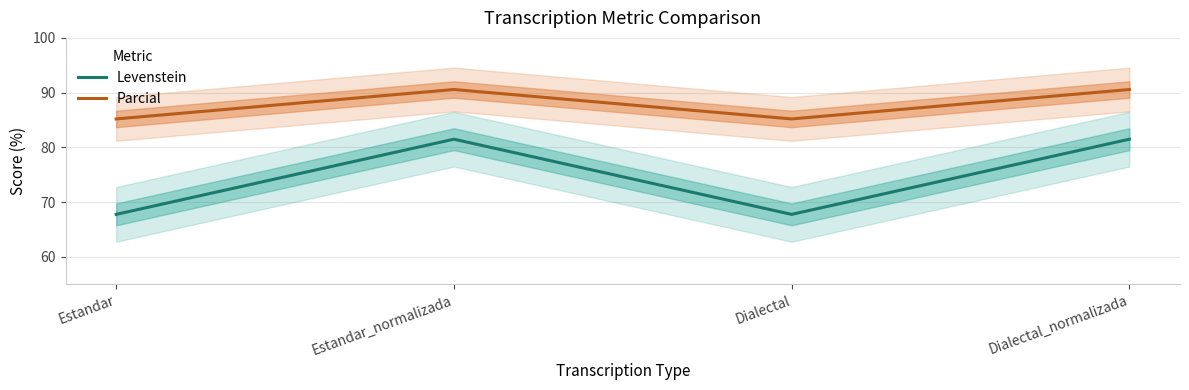

What is the sum of all Levenstein values?

298.4